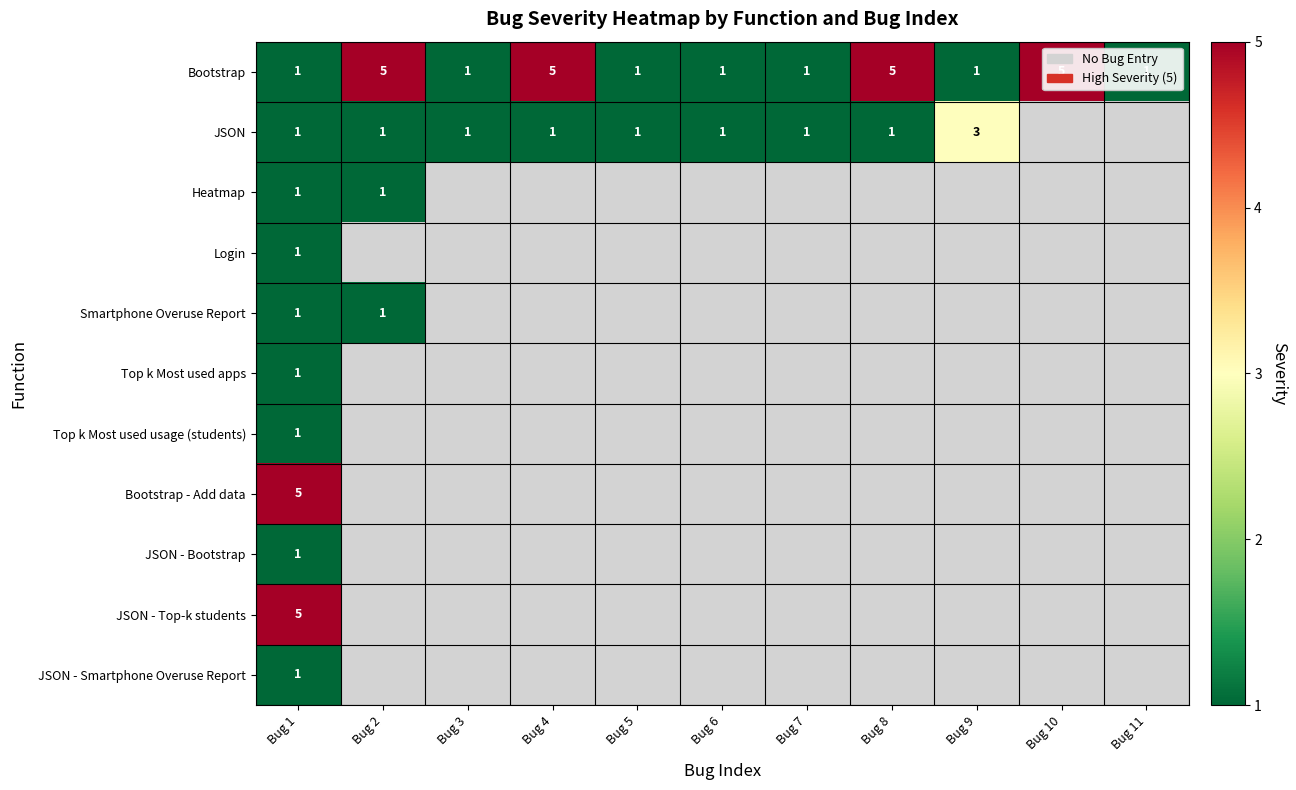

What is the difference between the highest and lowest values at Bug 7?

1